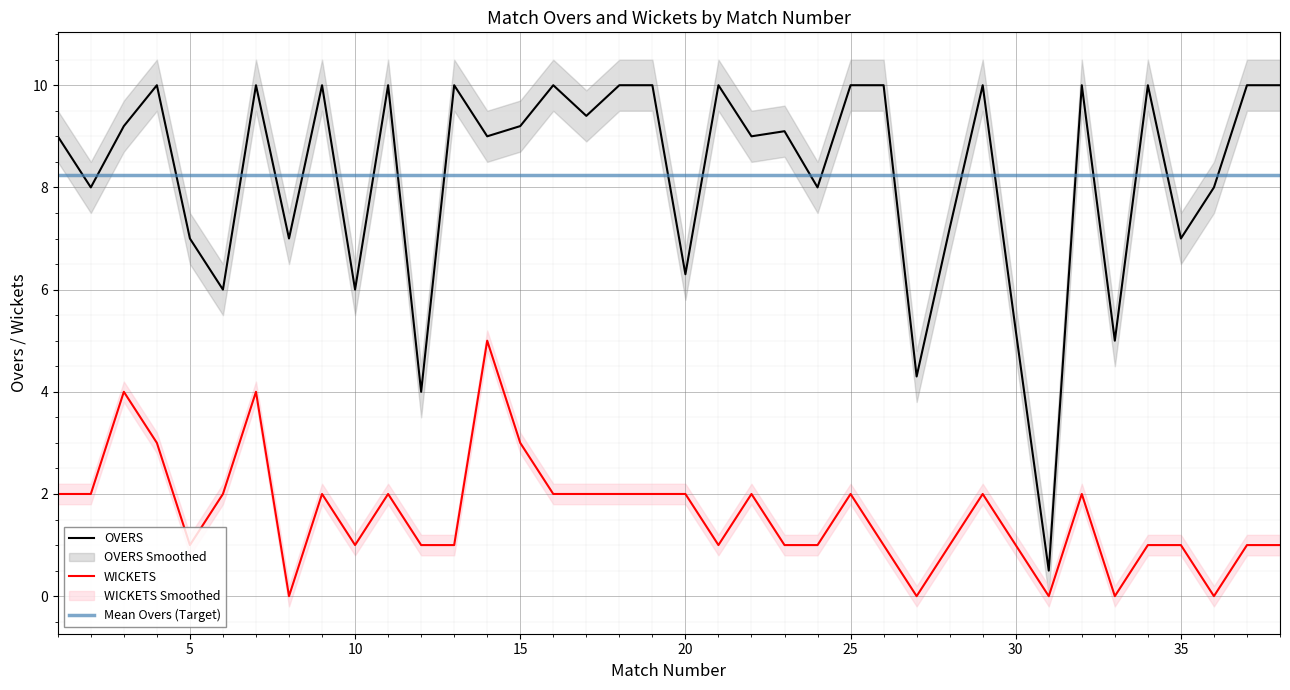

Is it true that OVERS equals 10.0 at 26?

True